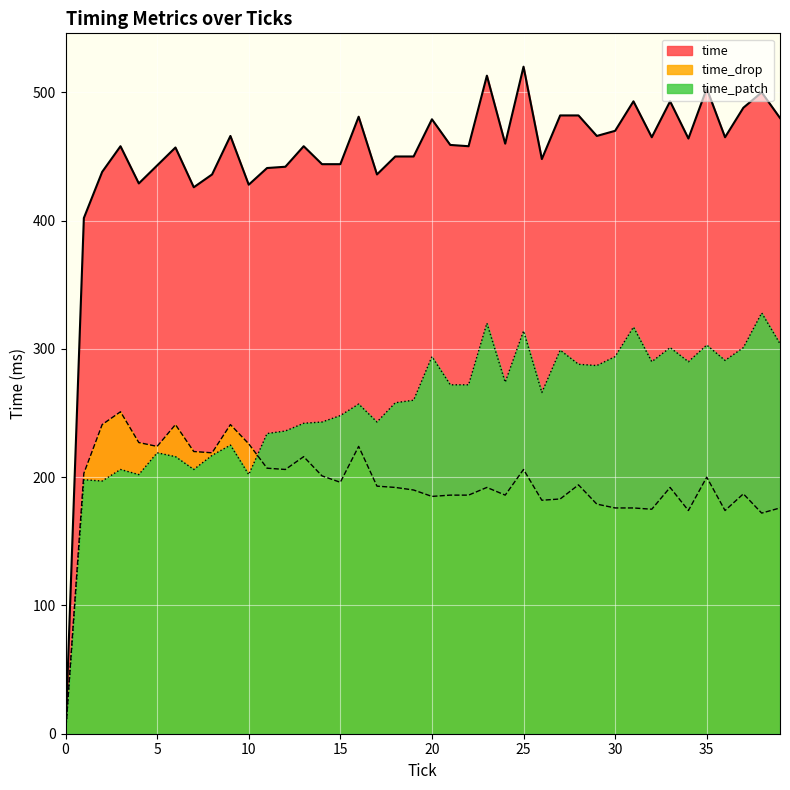

True or false: time_patch and time intersect in this chart.

False